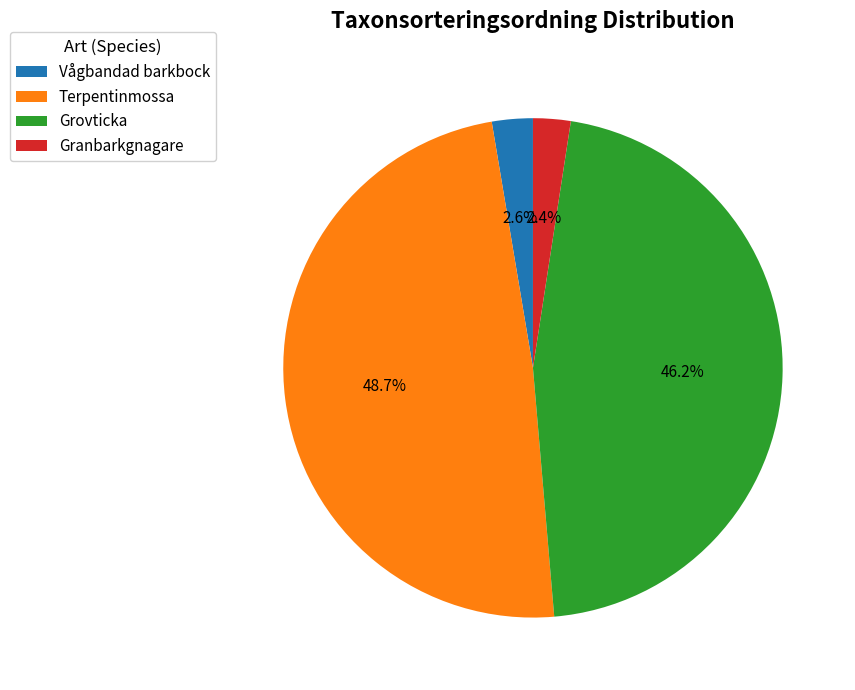

Approximately how many times larger is the value at Grovticka compared to Terpentinmossa?

0.9